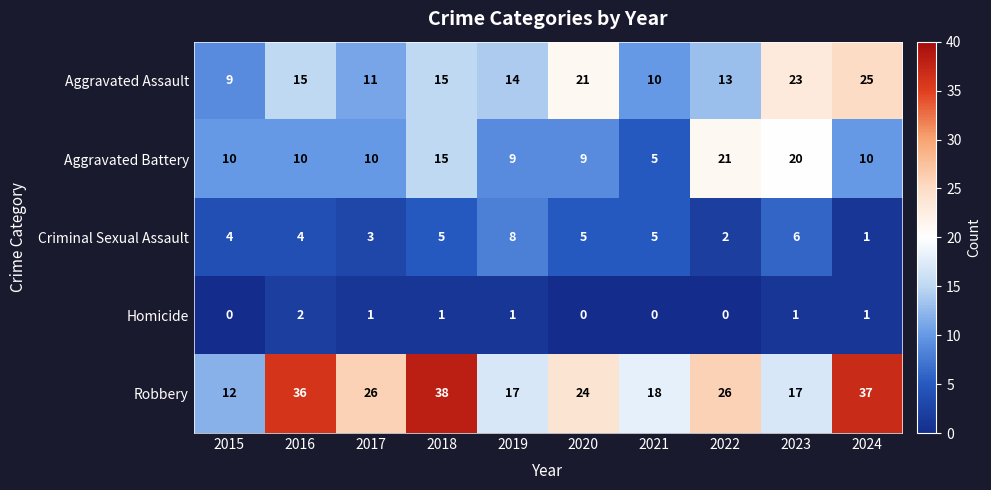

Is it true that Aggravated Battery equals 3 at 2016?

False